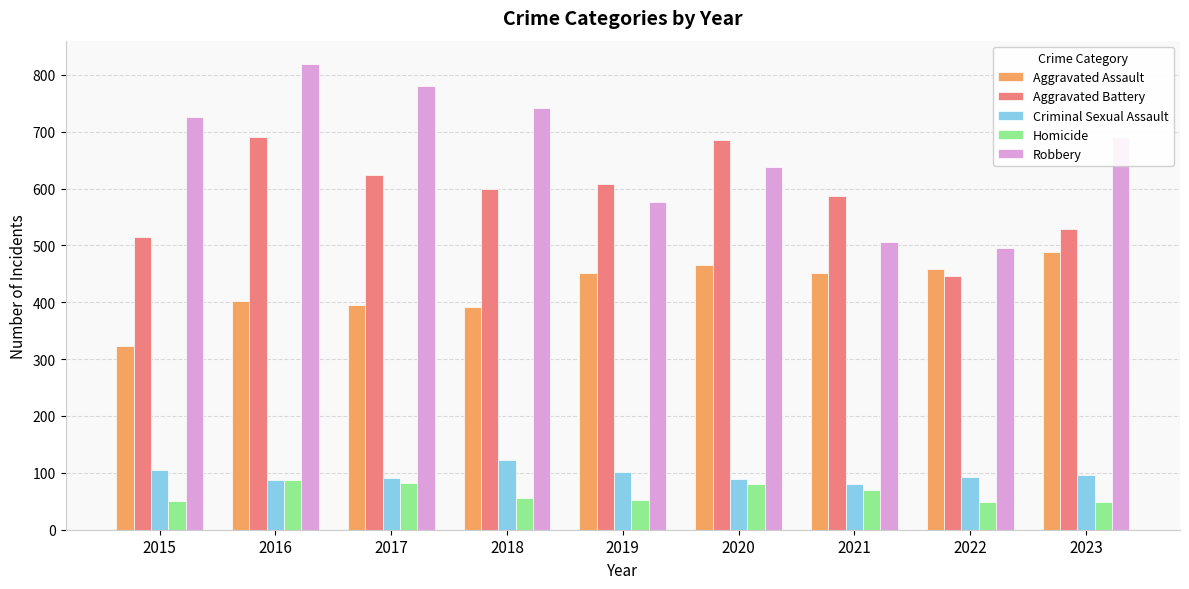

List the series in order of their peak value, highest first.

Robbery, Aggravated Battery, Aggravated Assault, Criminal Sexual Assault, Homicide